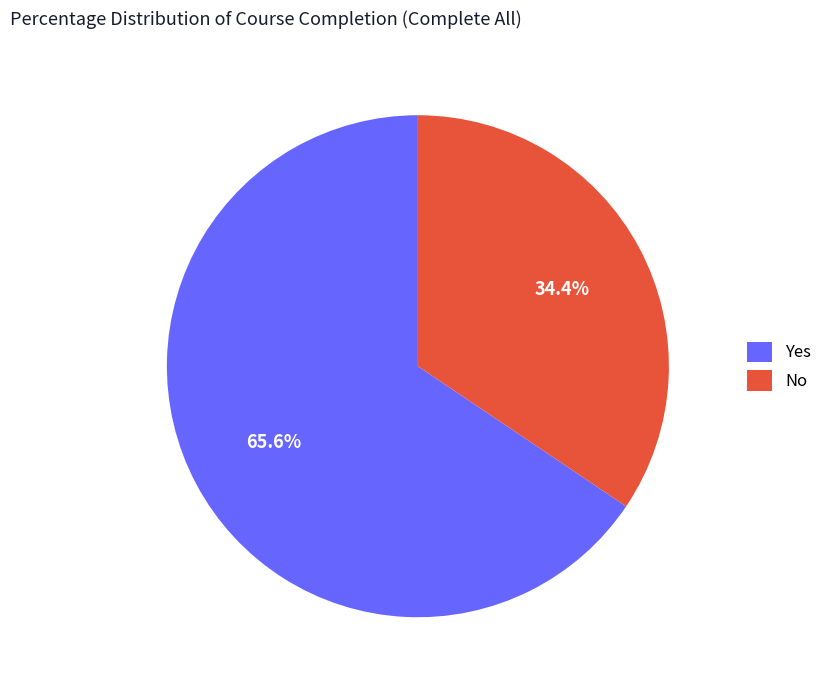

Which has a higher value, Yes or No?

Yes